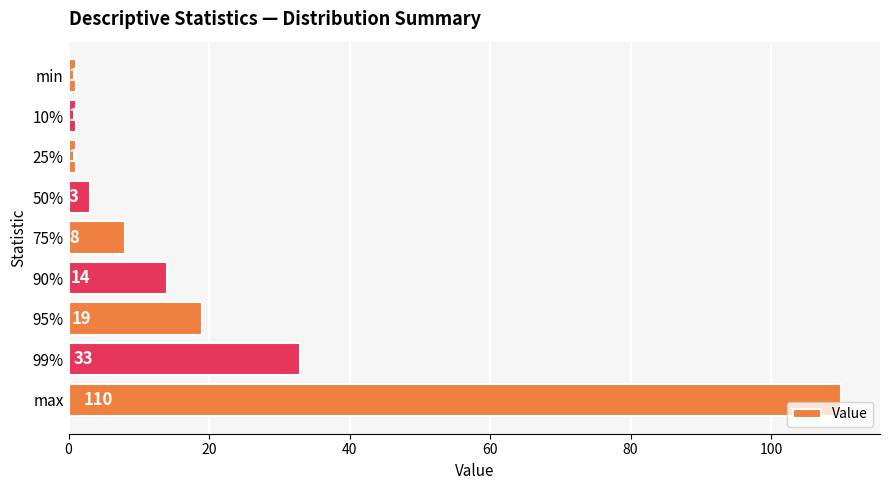

What is the change in value from 10% to 99%?

+32